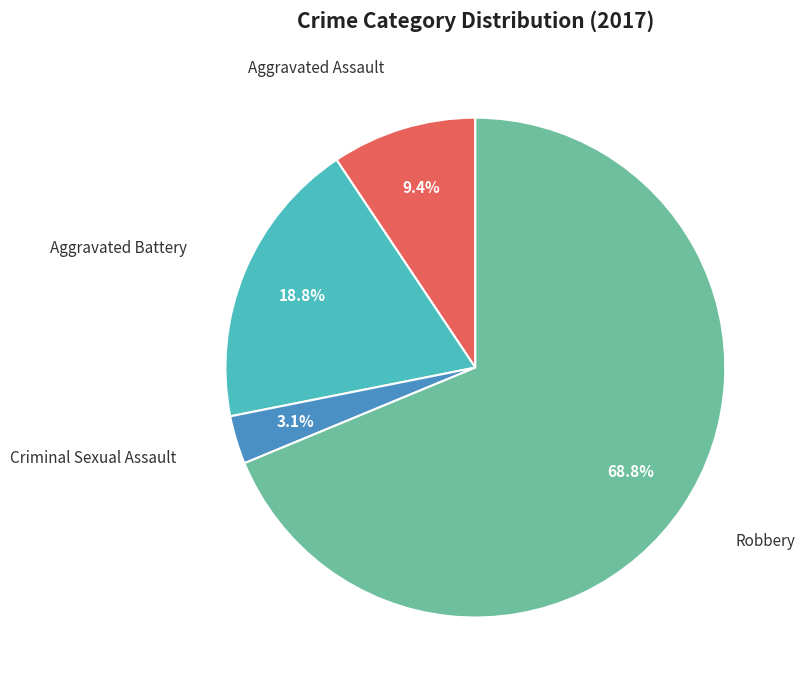

Is there a majority slice in this chart?

Yes